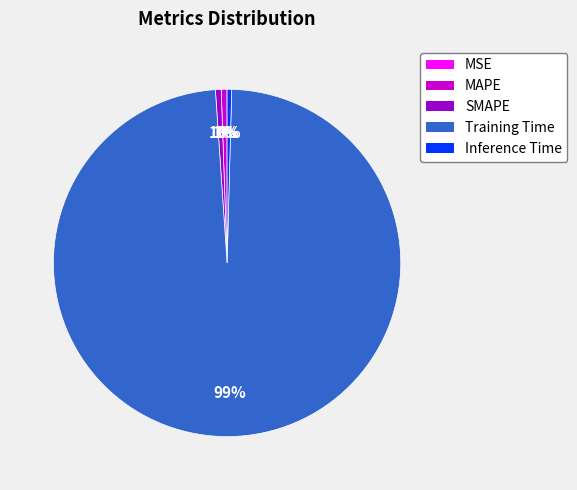

Is there any slice that represents more than half of the pie?

Yes